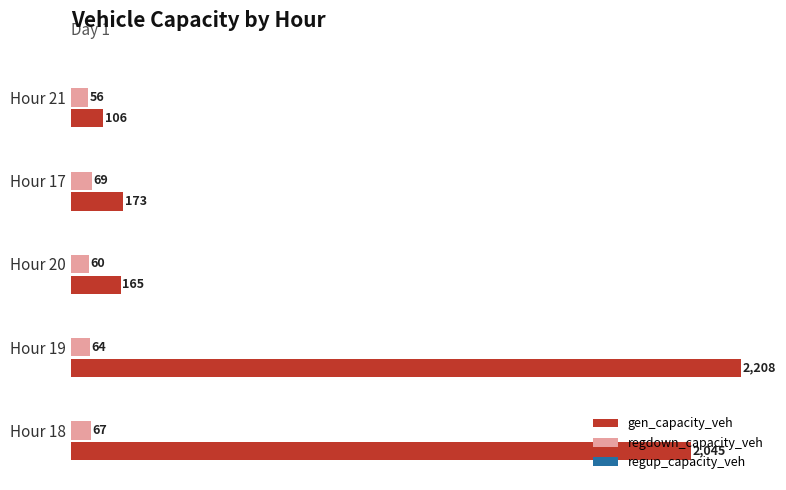

Which series has the largest range (max minus min)?

gen_capacity_veh